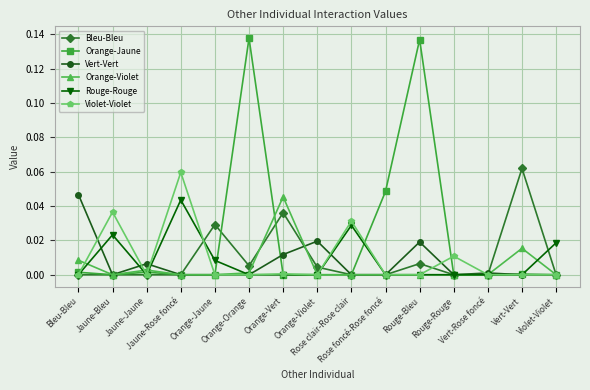

Which series has the largest range (max minus min)?

Orange-Jaune